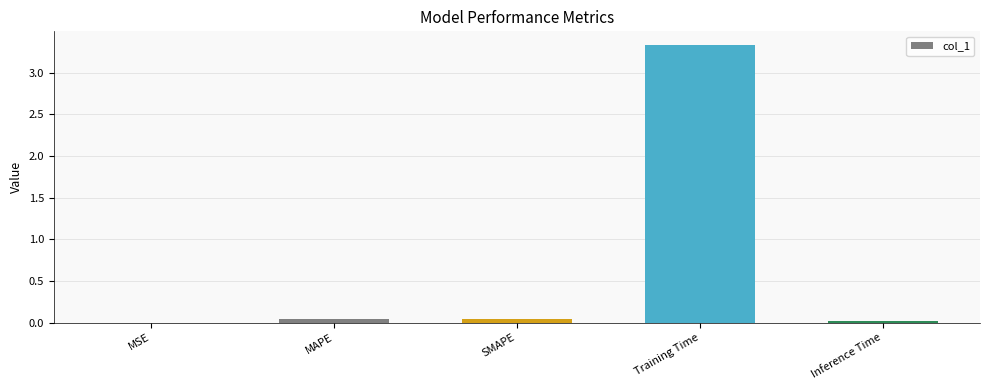

What is the maximum value shown in the chart?

3.3